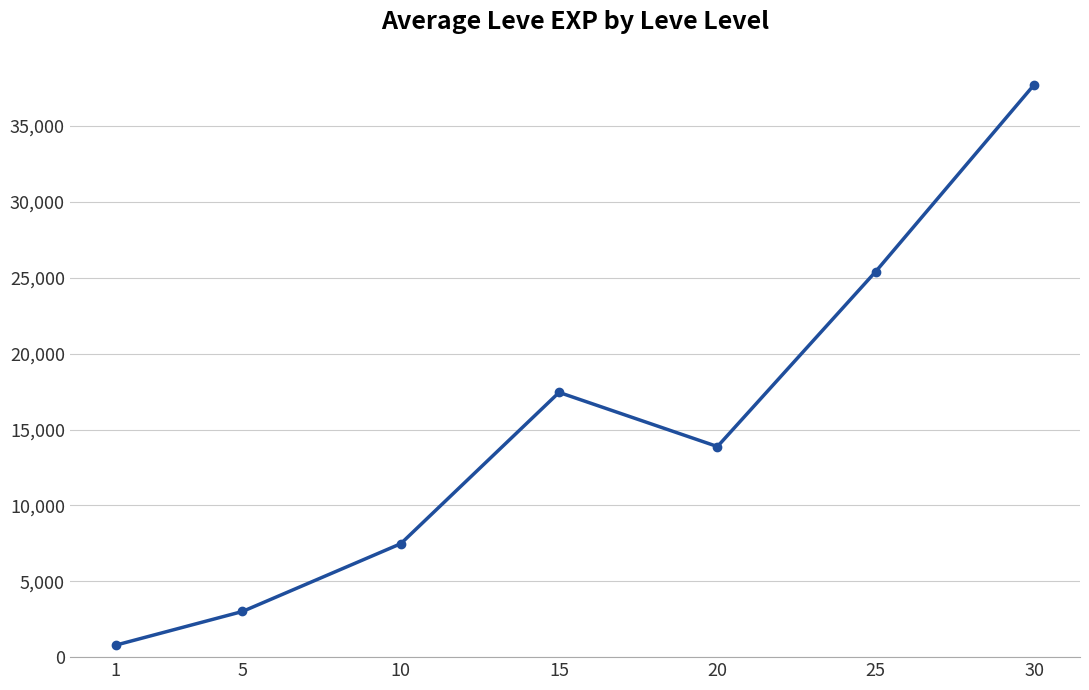

What is the smallest value displayed?

791.7